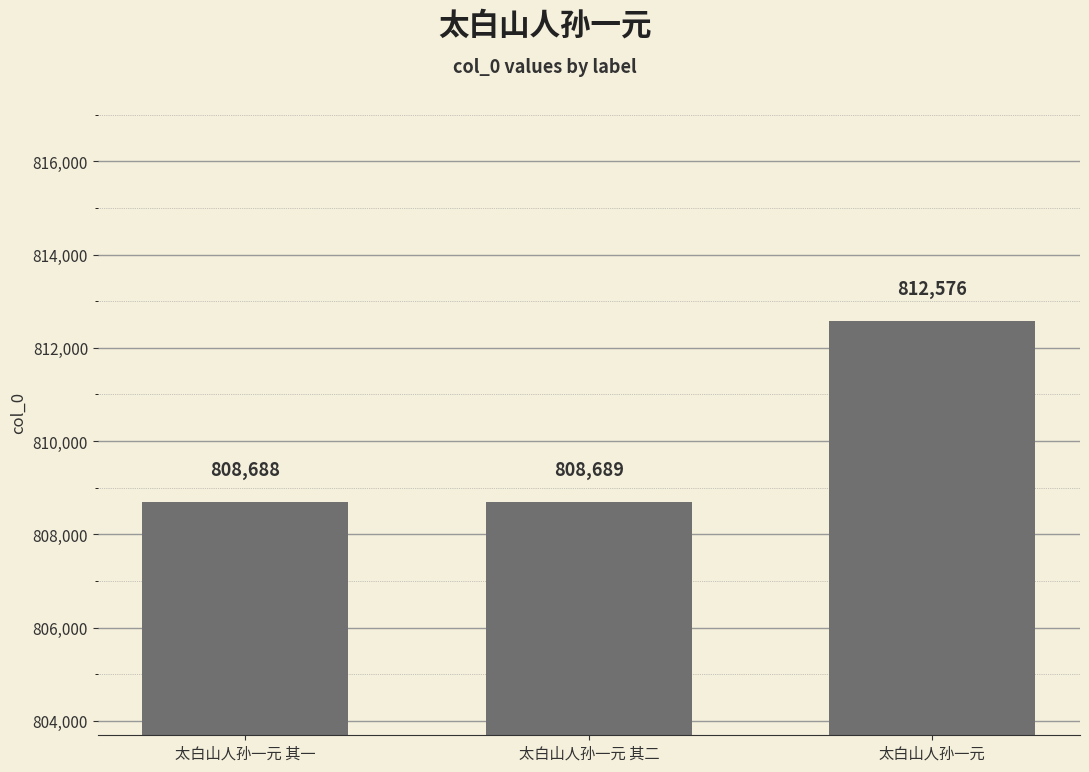

What is the difference between the values at 太白山人孙一元 其二 and 太白山人孙一元 其一?

1